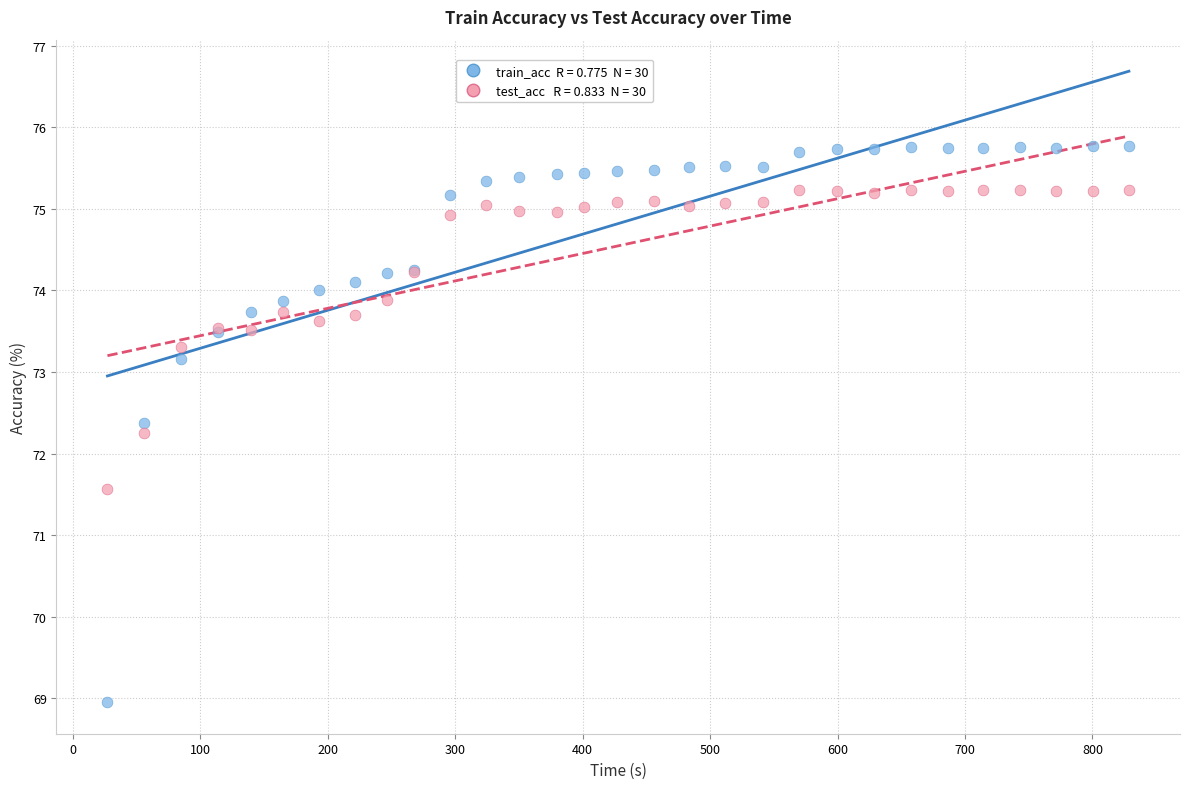

Across all series, what Y value is closest to 72?

72.2